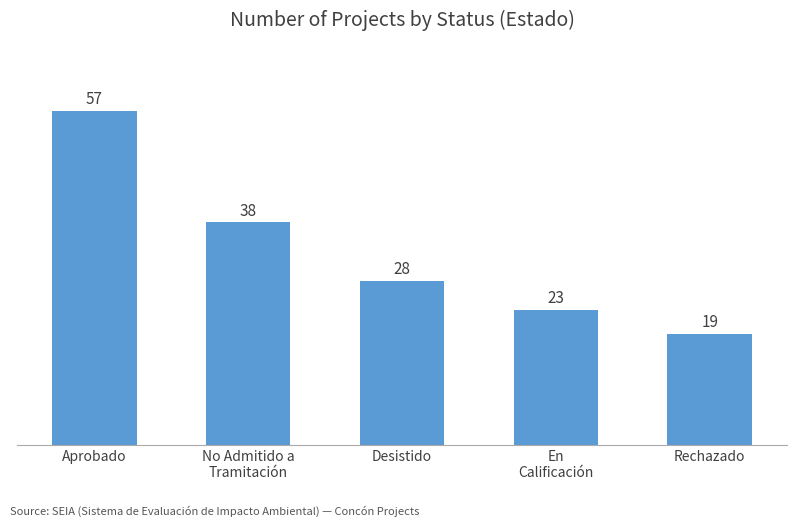

What position from the right is En
Calificación?

2